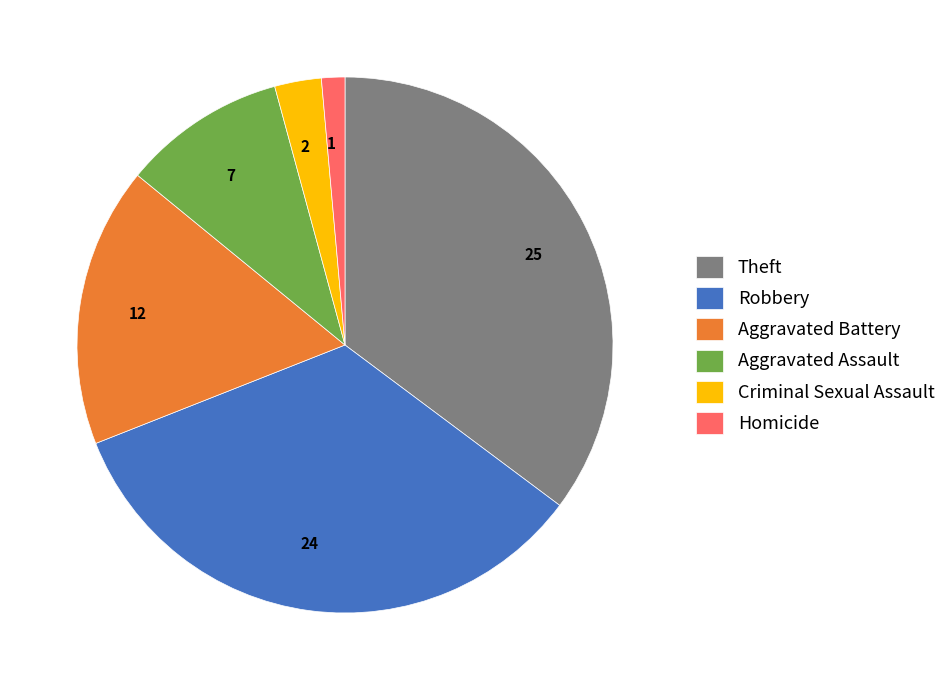

The 2 slice represents 3% of the pie. True or false?

True